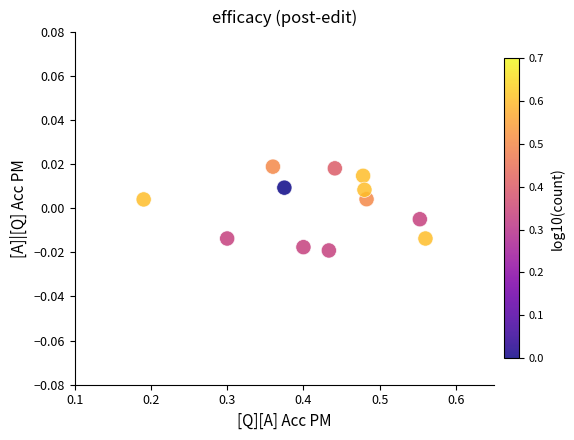

What is the average X value?

0.4